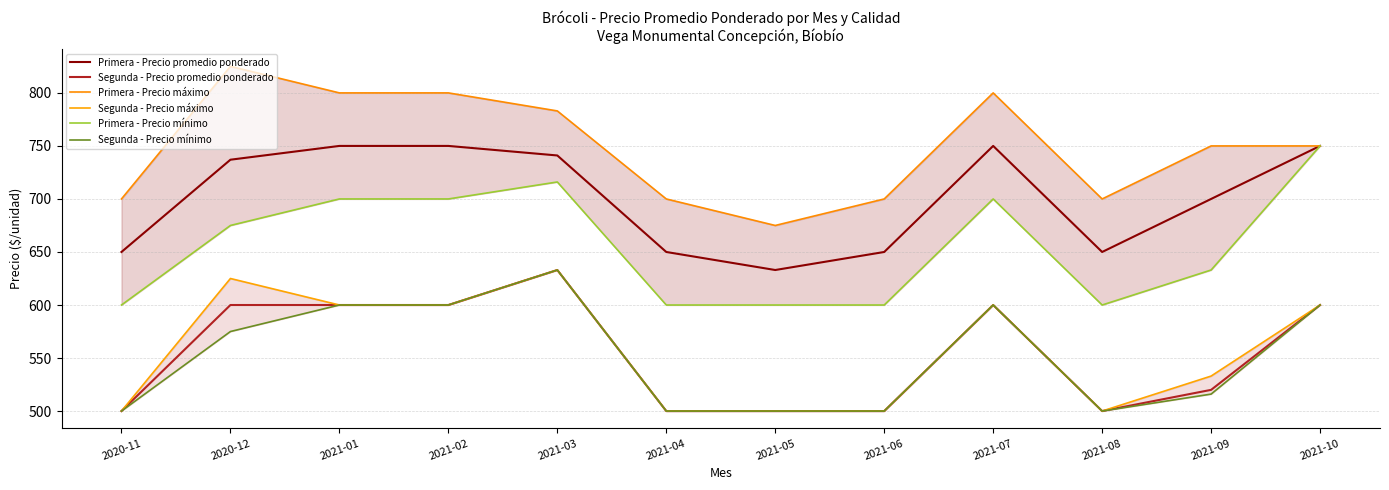

What is the approximate value of Primera - Precio máximo at 2021-07?

800